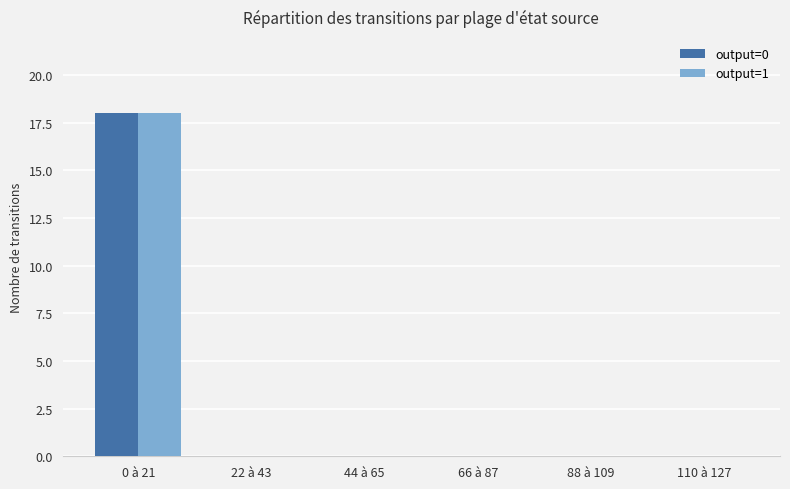

At which category does the chart reach its peak across all series?

0 à 21